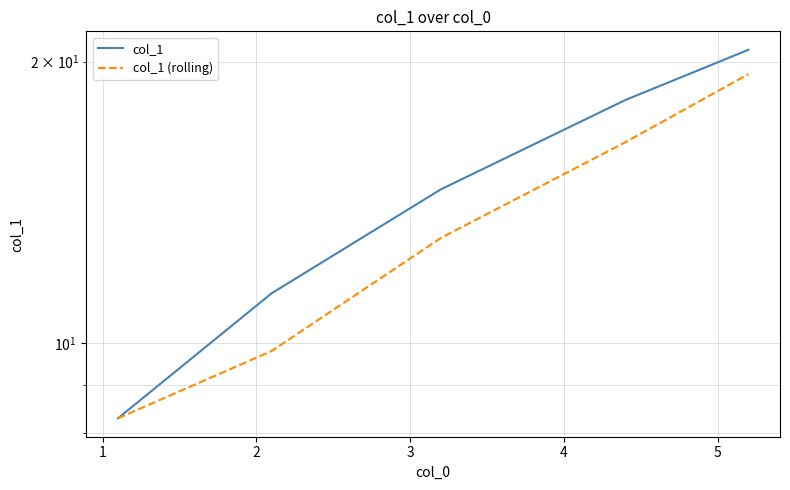

True or false: col_1 (rolling) and col_1 cross at least once.

False